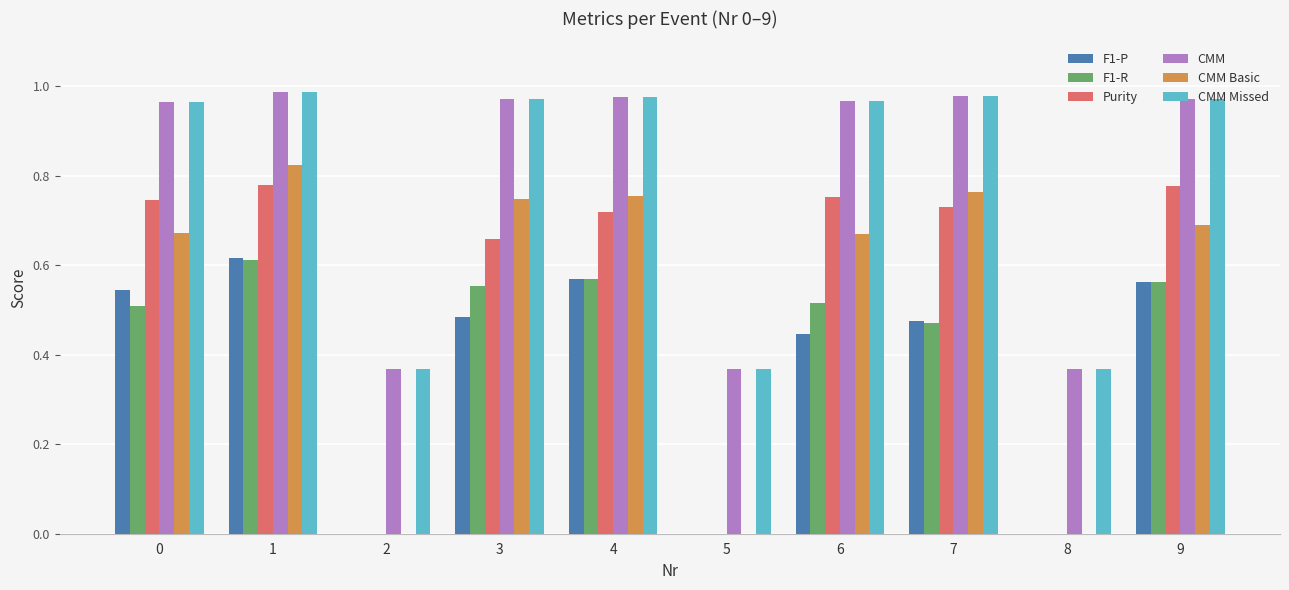

Is it true that Purity equals 0.0 at 8?

True